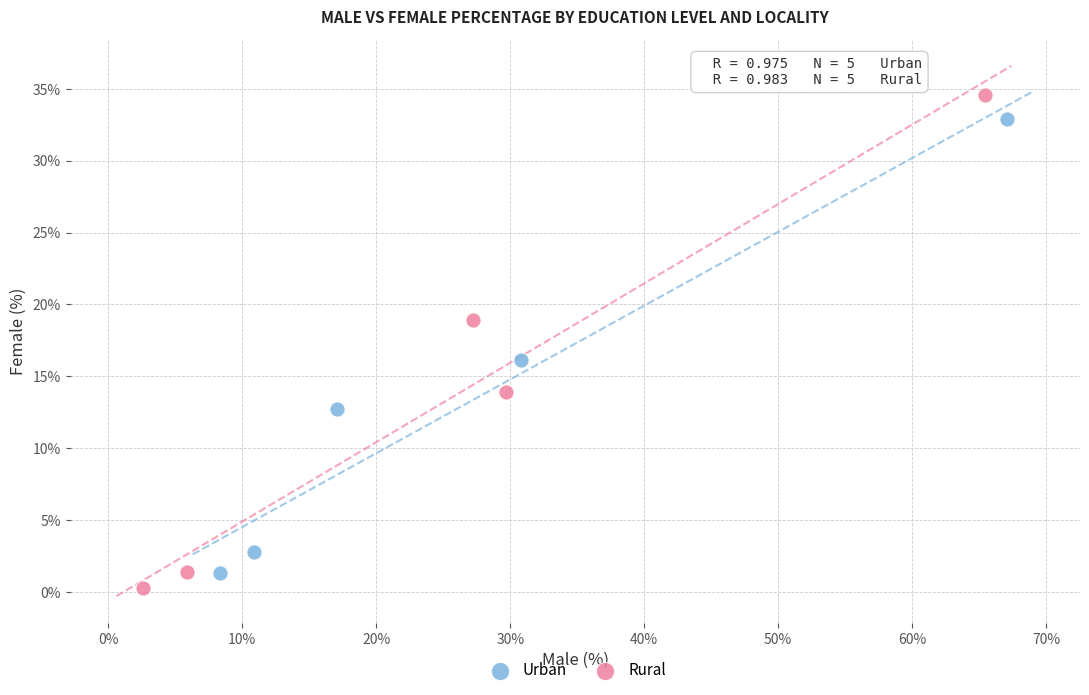

Which series contains the highest Y value?

Rural